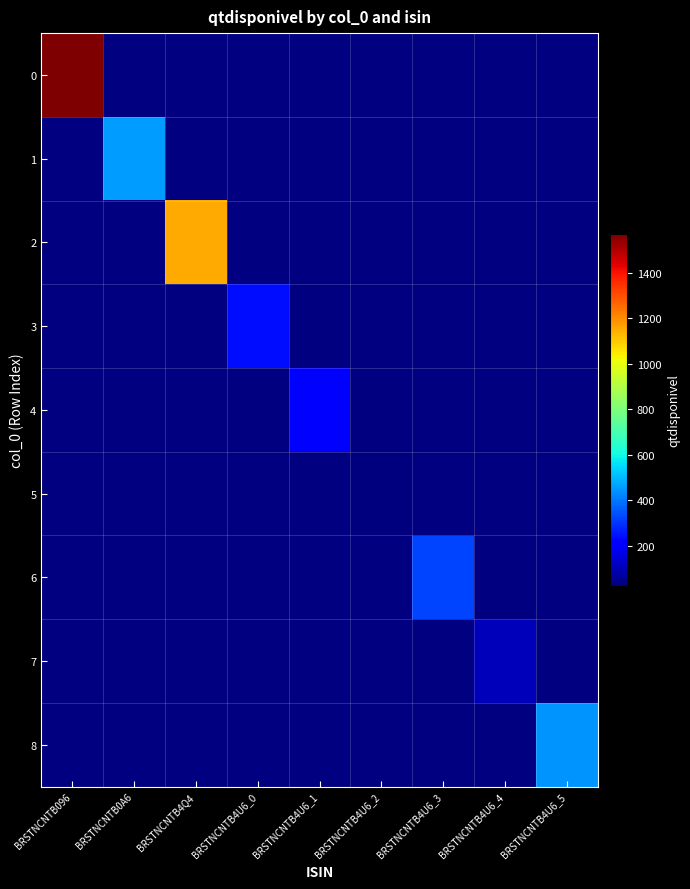

What is the greatest value displayed?

1570.0